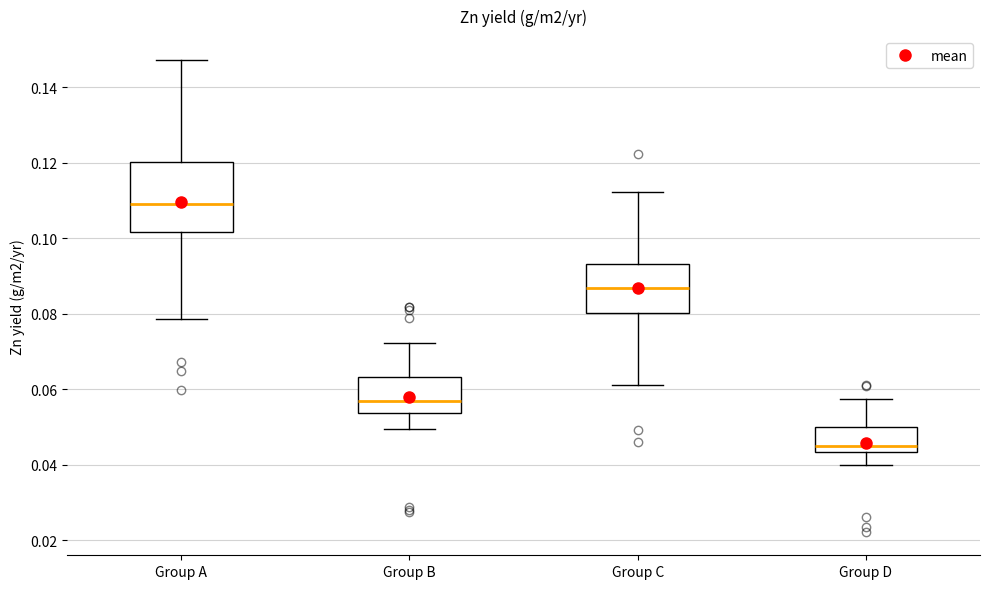

Which box has the highest median line?

Group A